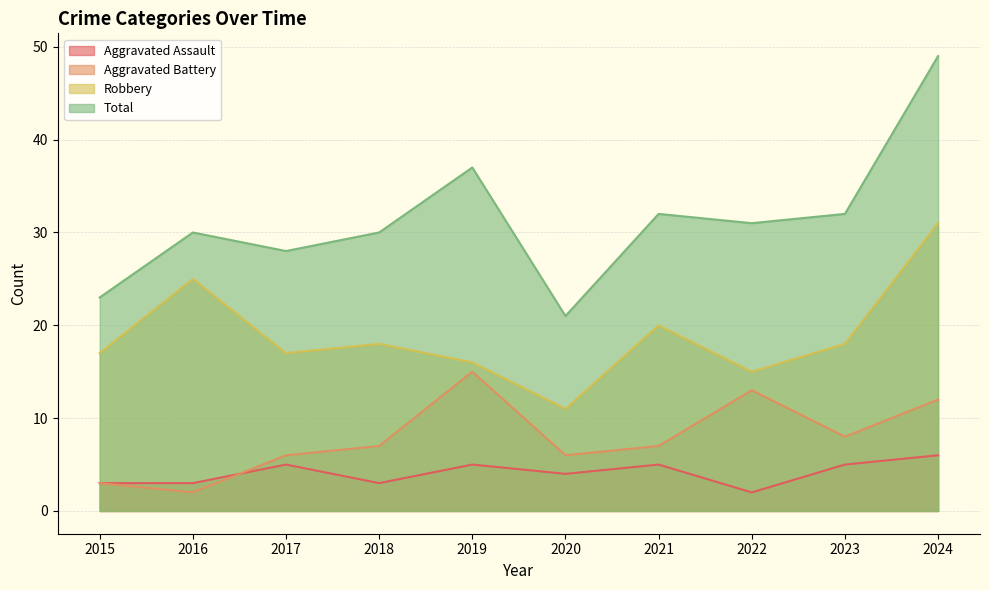

What is the minimum value shown in the chart?

2